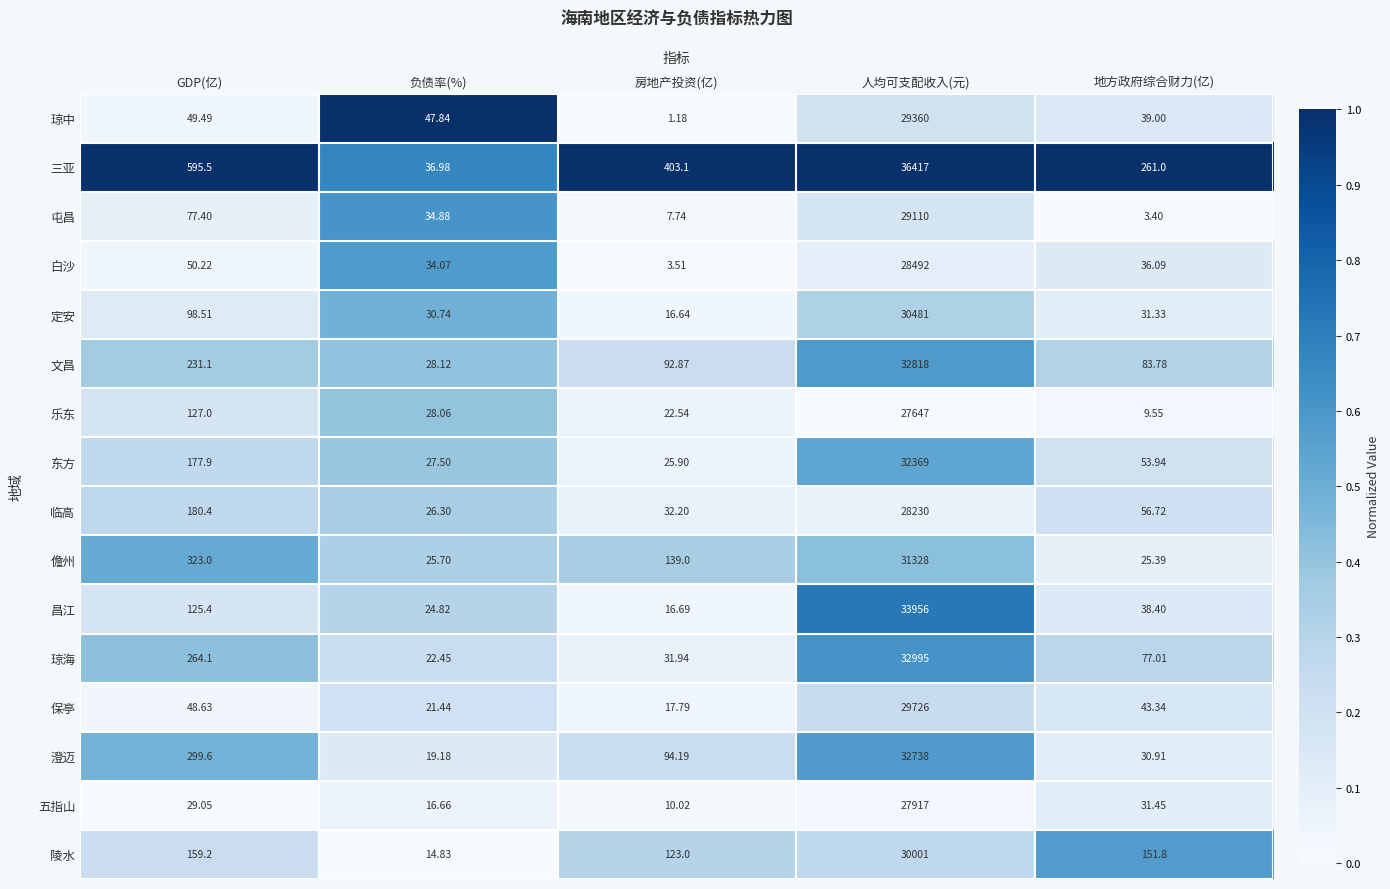

Between 房地产投资(亿) and 人均可支配收入(元), which series saw the biggest shift?

三亚